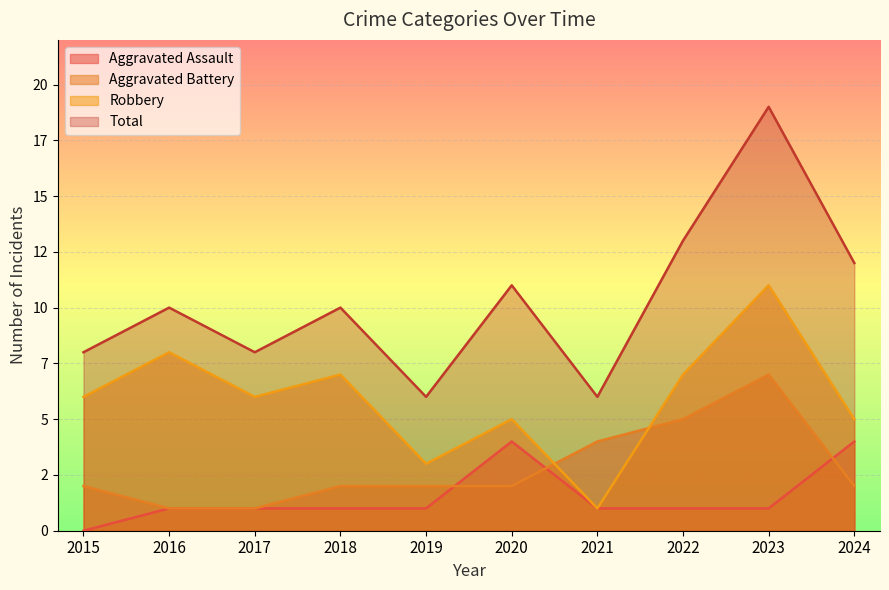

Is the value of Aggravated Assault at 2018 greater than the value of Total at 2016?

No